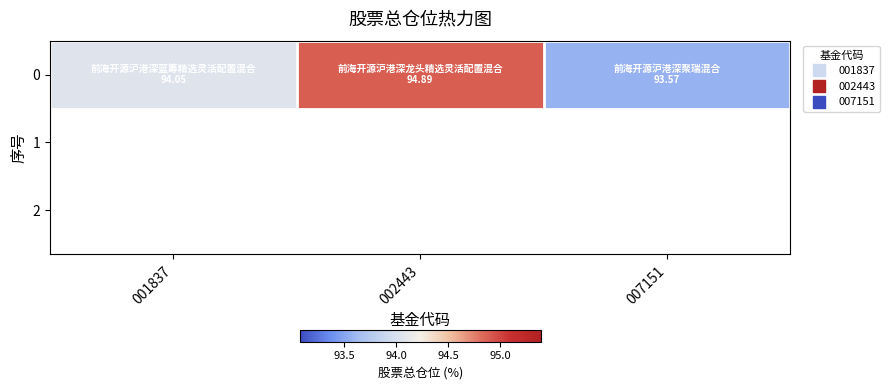

How many data points are less than 94?

1